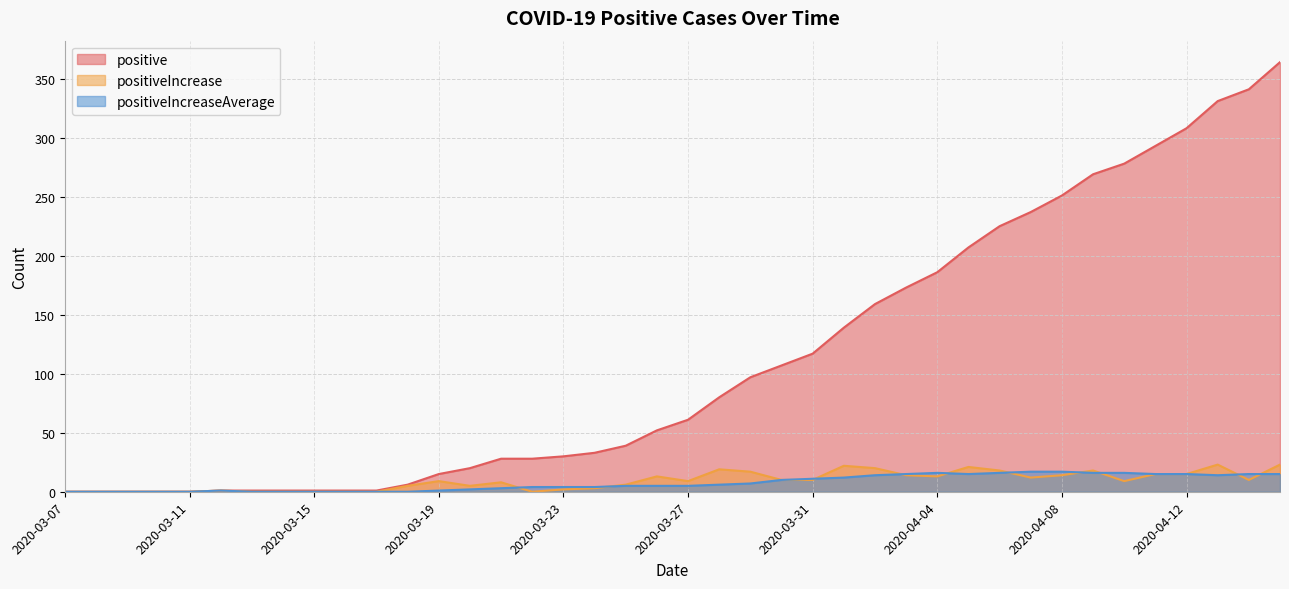

Where is positiveIncreaseAverage nearest to the value 8?

20200329